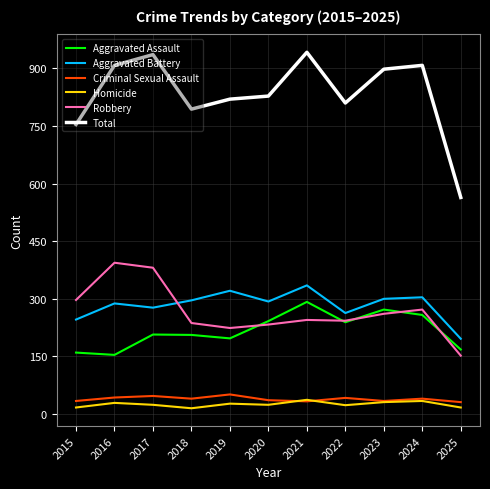

At how many categories does at least one series exceed 426?

11